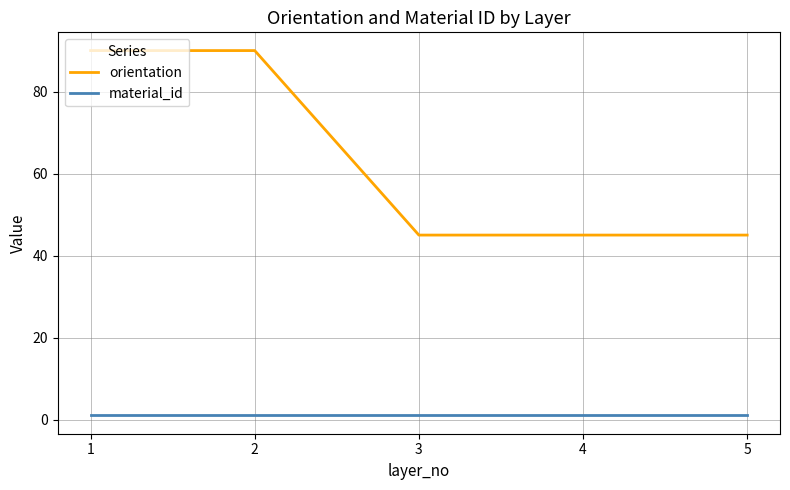

Is the value of material_id at 2 greater than the value of orientation at 4?

No